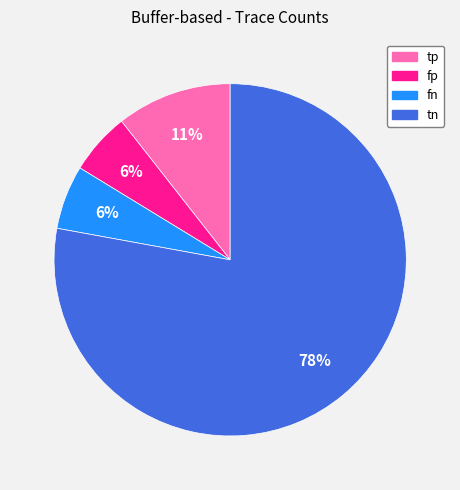

Is fn the majority of the pie?

No